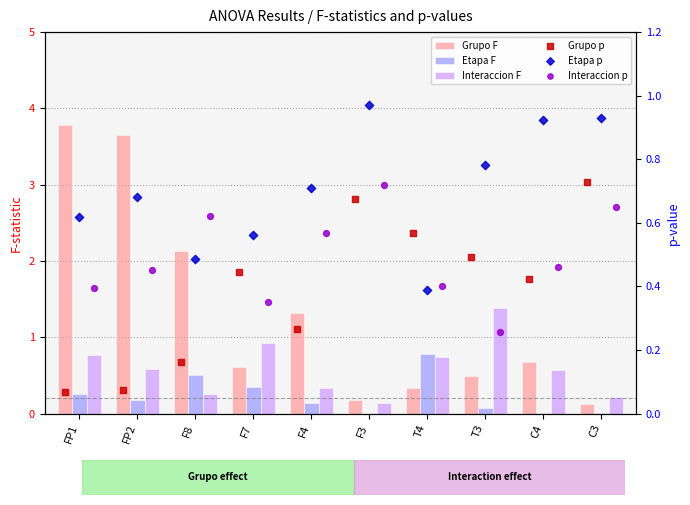

Which series reaches the maximum Y coordinate?

Grupo F